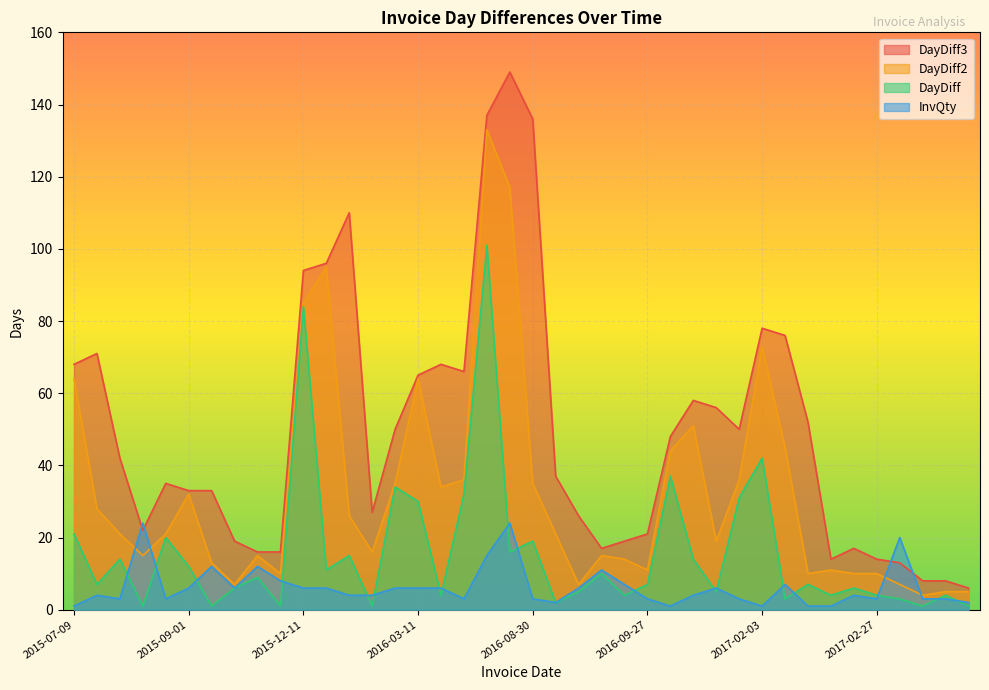

True or false: InvQty has a value of 24 at 2016-08-11.

True